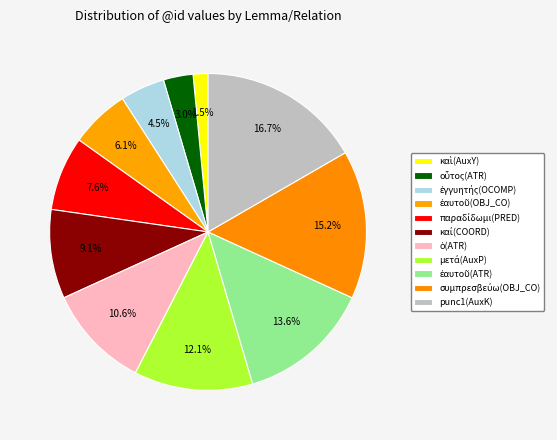

To the nearest percent, what is the average slice percentage?

9%